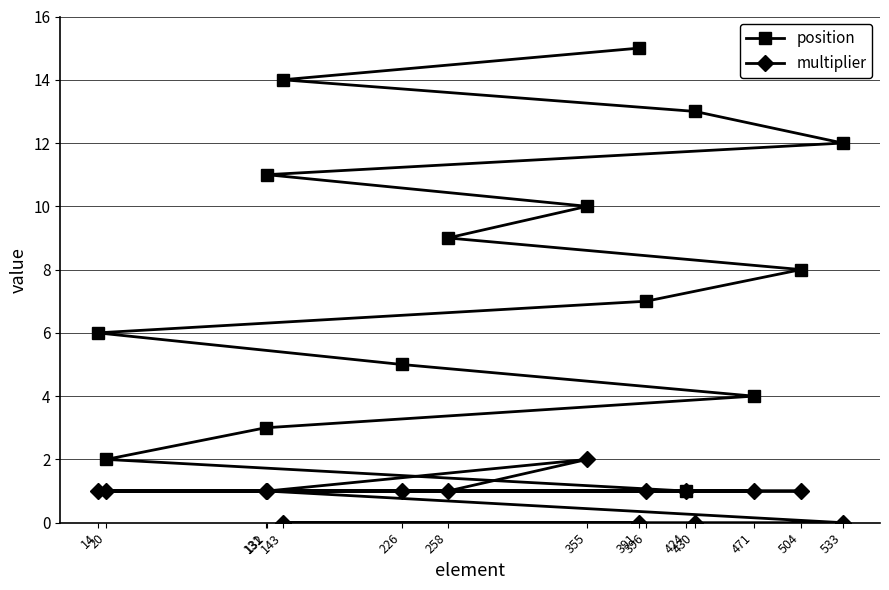

The position series shows 2 at 424. True or false?

False